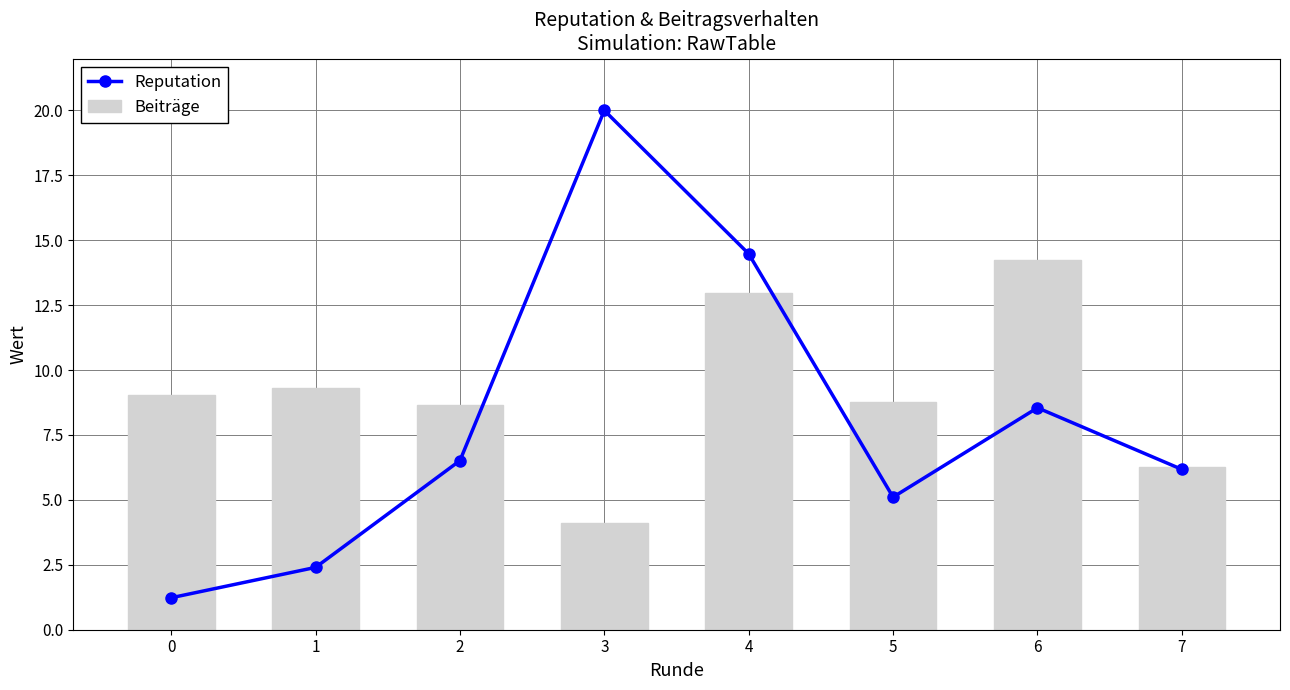

Read the Beiträge value at 6.

14.2